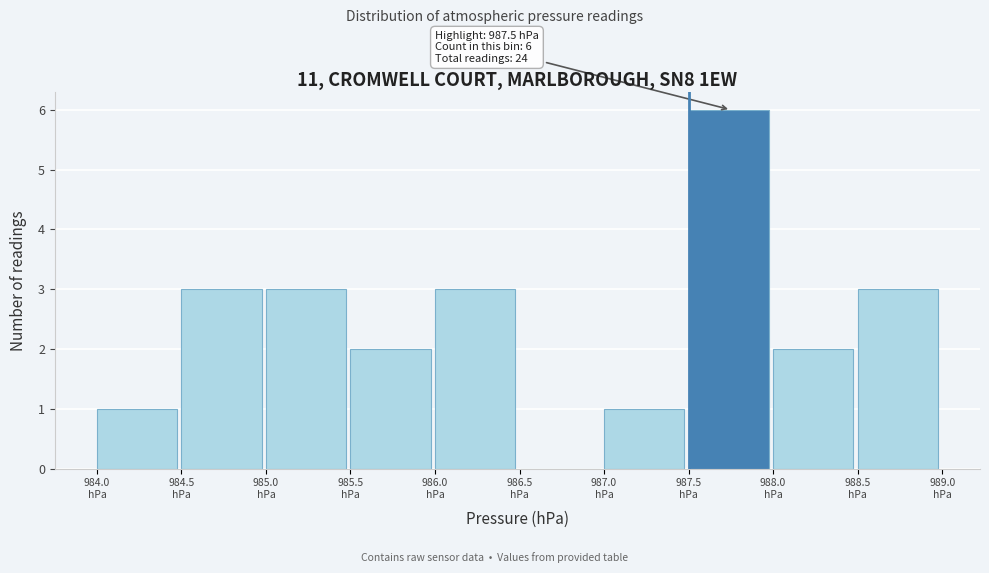

Over which range of the x-axis is the bar tallest?

987.5 to 988.0